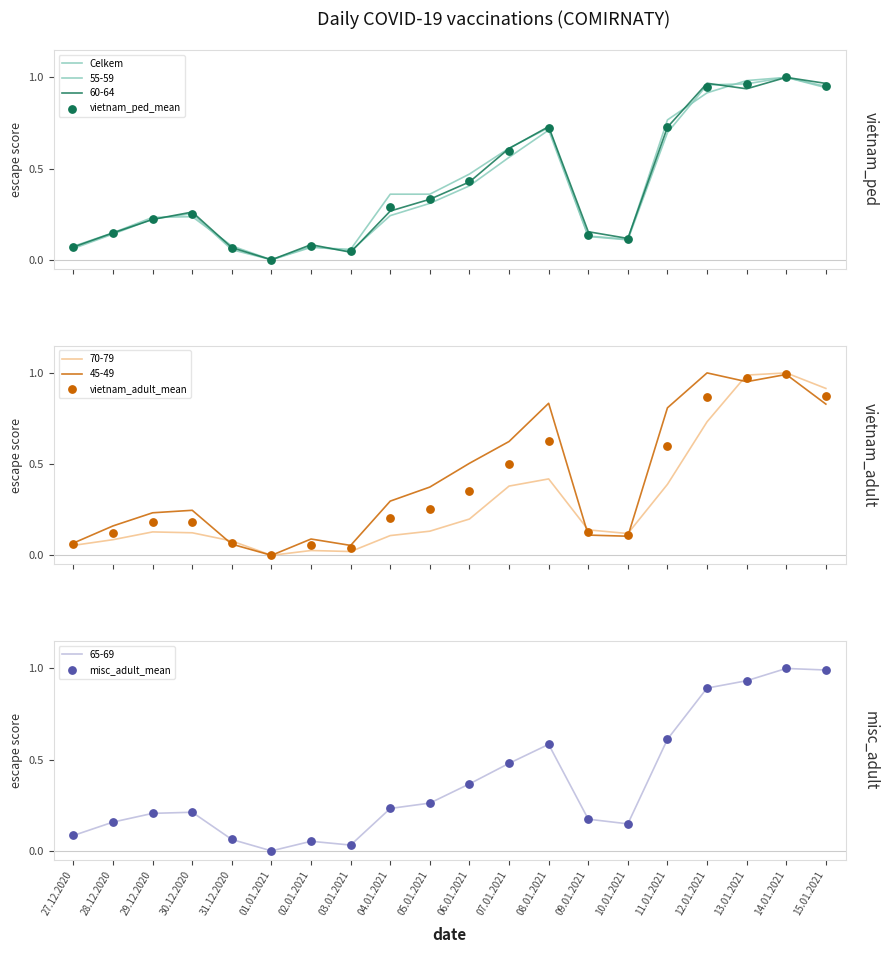

Which series contains the highest Y value?

Celkem